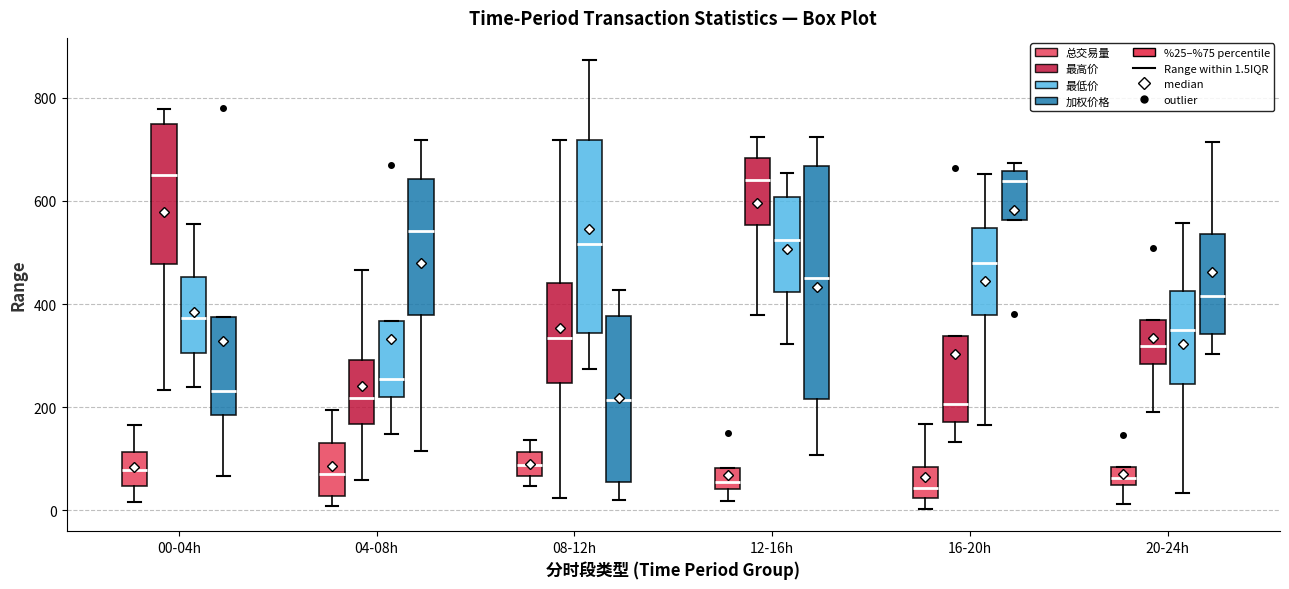

Reading left to right, transcribe this box plot: for each box, give where its median line is, the range the box spans, and where its two whiskers end, as read against the y-axis. The values are not printed on the chart, so give them approximately, as read against the axis.

00-04h (总交易量): median 80, box 40 to 120, whiskers 20 to 160
00-04h (最高价): median 640, box 480 to 740, whiskers 240 to 780
00-04h (最低价): median 380, box 300 to 460, whiskers 240 to 560
00-04h (加权价格): median 240, box 180 to 380, whiskers 60 to 380
04-08h (总交易量): median 80, box 20 to 120, whiskers 0 to 200
04-08h (最高价): median 220, box 160 to 300, whiskers 60 to 460
04-08h (最低价): median 260, box 220 to 360, whiskers 140 to 360
04-08h (加权价格): median 540, box 380 to 640, whiskers 120 to 720
08-12h (总交易量): median 80, box 60 to 120, whiskers 40 to 140
08-12h (最高价): median 340, box 240 to 440, whiskers 20 to 720
08-12h (最低价): median 520, box 340 to 720, whiskers 280 to 880
08-12h (加权价格): median 220, box 60 to 380, whiskers 20 to 420
12-16h (总交易量): median 60, box 40 to 80, whiskers 20 to 80
12-16h (最高价): median 640, box 560 to 680, whiskers 380 to 720
12-16h (最低价): median 520, box 420 to 600, whiskers 320 to 660
12-16h (加权价格): median 460, box 220 to 660, whiskers 100 to 720
16-20h (总交易量): median 40, box 20 to 80, whiskers 0 to 160
16-20h (最高价): median 200, box 180 to 340, whiskers 140 to 340
16-20h (最低价): median 480, box 380 to 540, whiskers 160 to 660
16-20h (加权价格): median 640, box 560 to 660, whiskers 560 to 680
20-24h (总交易量): median 60, box 40 to 80, whiskers 20 to 80
20-24h (最高价): median 320, box 280 to 380, whiskers 200 to 380
20-24h (最低价): median 340, box 240 to 420, whiskers 40 to 560
20-24h (加权价格): median 420, box 340 to 540, whiskers 300 to 720